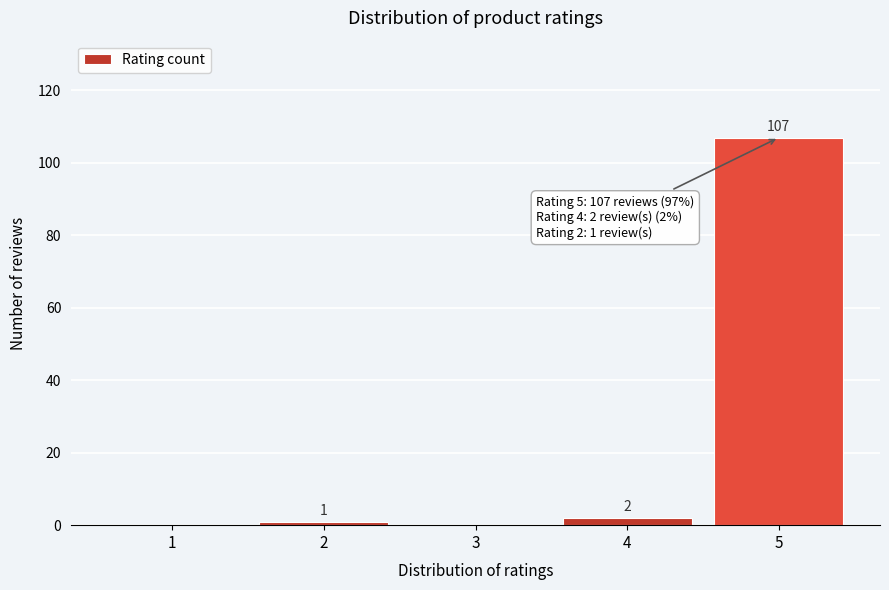

Reading left to right, list all the values displayed in this chart.

1=0	2=1	3=0	4=2	5=107